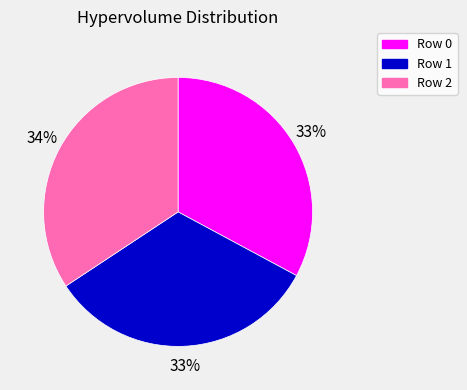

To the nearest percent, what is the average slice percentage?

33%